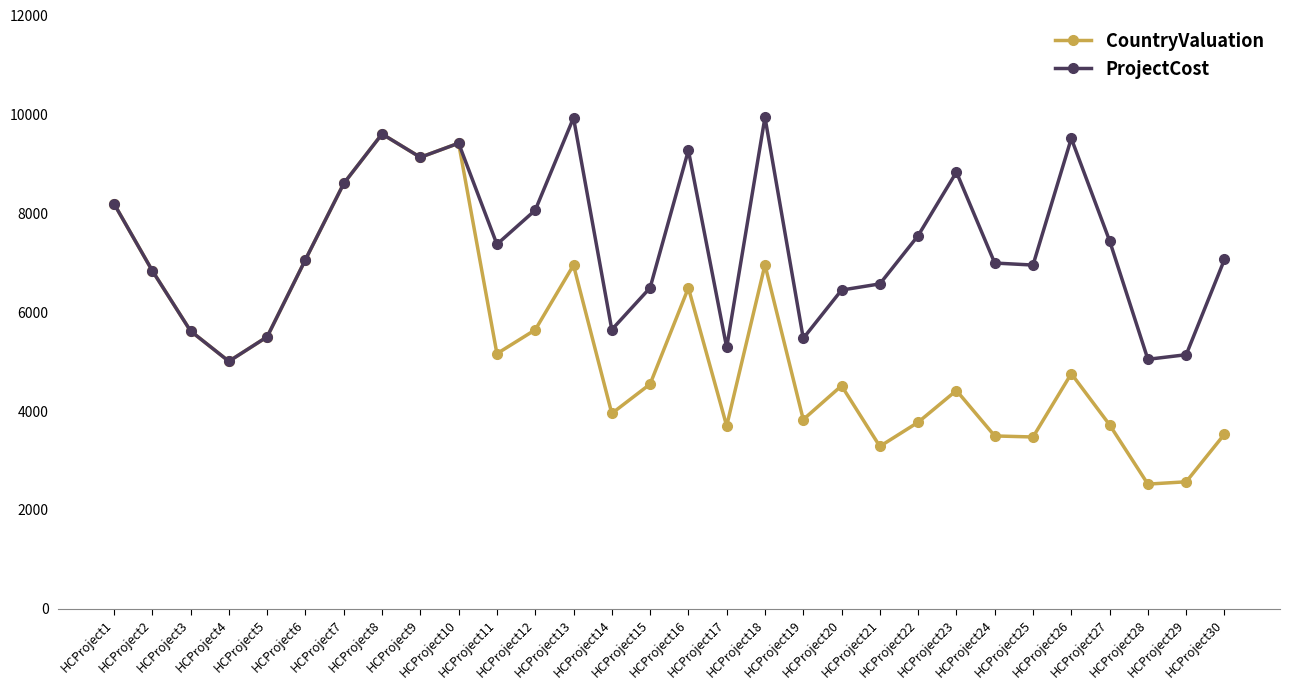

What is the total value across all series at HCProject17?

8987